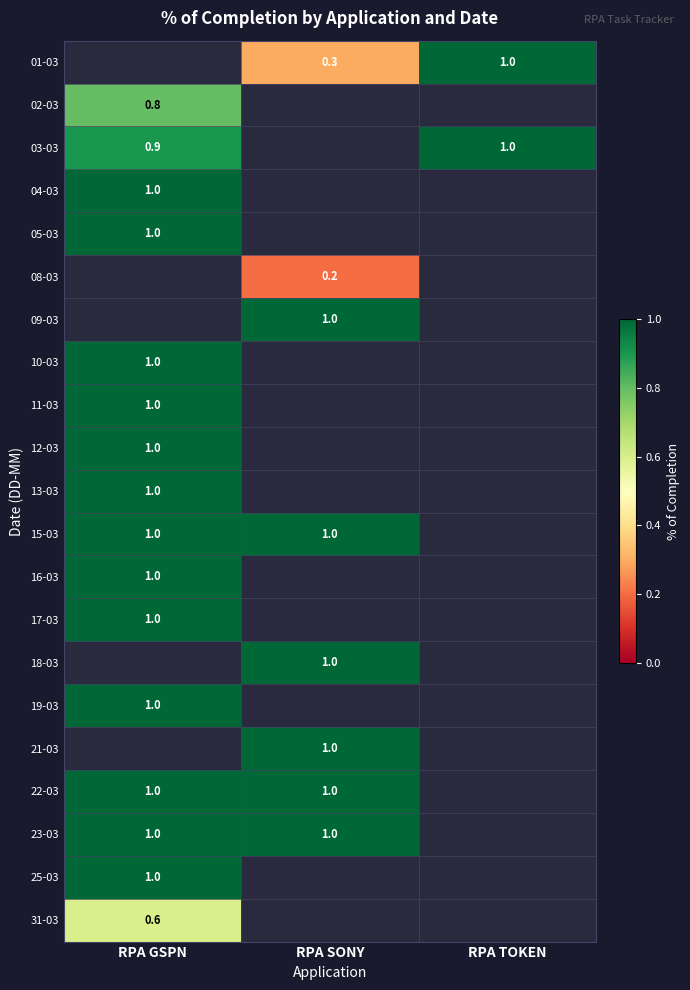

True or false: 10-03 has a value of 1.8 at RPA GSPN.

False